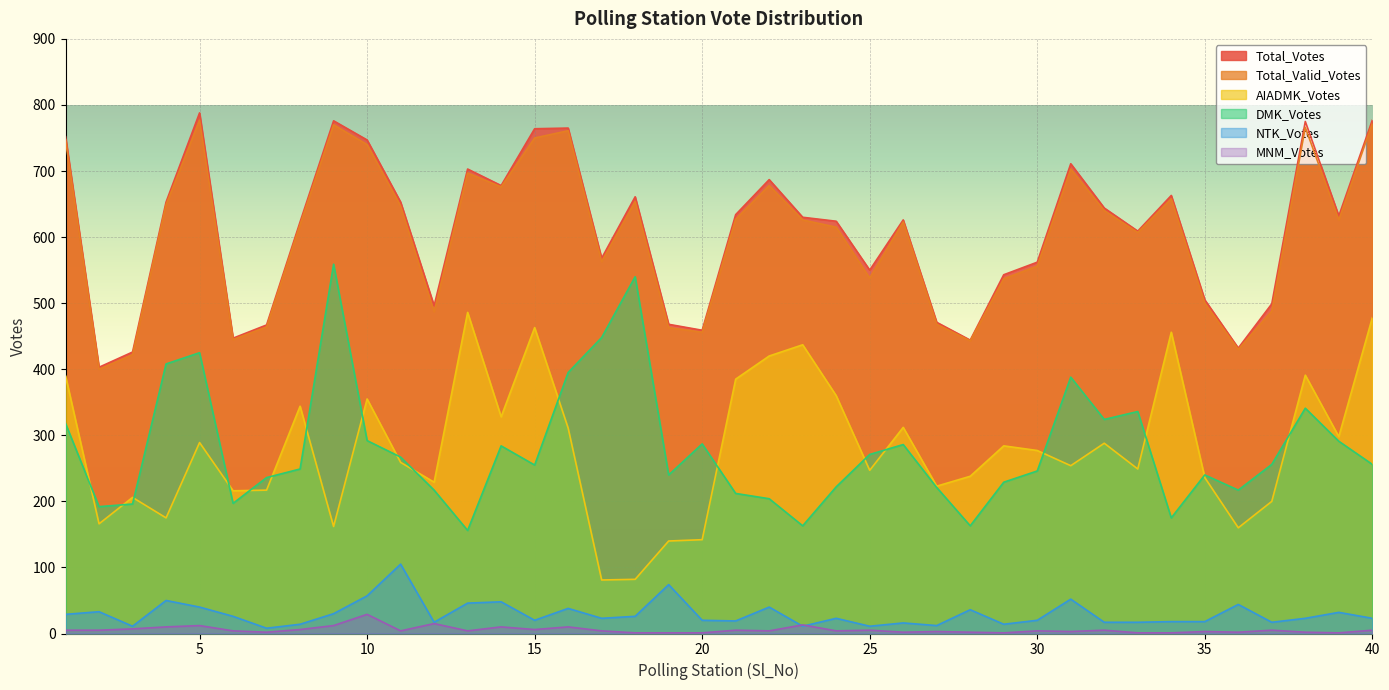

Reading left to right, list all the values displayed in this chart.

Total_Votes: 1=752	2=403	3=426	4=653	5=788	6=447	7=467	8=623	9=776	10=747	11=653	12=496	13=703	14=678	15=764	16=765	17=568	18=661	19=468	20=459	21=634	22=687	23=630	24=624	25=550	26=626	27=471	28=444	29=543	30=562	31=711	32=644	33=609	34=663	35=505	36=432	37=499	38=775	39=632	40=777
Total_Valid_Votes: 1=747	2=400	3=422	4=649	5=777	6=445	7=464	8=619	9=770	10=740	11=647	12=487	13=697	14=676	15=750	16=761	17=563	18=654	19=463	20=456	21=627	22=678	23=626	24=615	25=538	26=623	27=468	28=443	29=537	30=556	31=703	32=640	33=607	34=658	35=500	36=430	37=488	38=766	39=626	40=772
AIADMK_Votes: 1=390	2=166	3=206	4=175	5=289	6=216	7=217	8=344	9=162	10=355	11=259	12=229	13=486	14=328	15=463	16=311	17=81	18=82	19=140	20=142	21=385	22=420	23=437	24=360	25=247	26=312	27=223	28=238	29=284	30=277	31=254	32=288	33=249	34=456	35=236	36=160	37=200	38=391	39=298	40=478
DMK_Votes: 1=318	2=192	3=196	4=408	5=425	6=197	7=236	8=249	9=559	10=292	11=267	12=217	13=156	14=284	15=255	16=395	17=448	18=540	19=240	20=287	21=212	22=204	23=163	24=222	25=271	26=286	27=221	28=163	29=229	30=246	31=388	32=324	33=336	34=175	35=240	36=217	37=256	38=341	39=291	40=256
NTK_Votes: 1=29	2=33	3=11	4=50	5=40	6=26	7=8	8=14	9=30	10=57	11=105	12=17	13=46	14=48	15=20	16=38	17=23	18=26	19=74	20=20	21=19	22=40	23=11	24=23	25=11	26=16	27=12	28=36	29=14	30=20	31=52	32=17	33=17	34=18	35=18	36=44	37=17	38=23	39=32	40=23
MNM_Votes: 1=5	2=5	3=7	4=10	5=12	6=4	7=2	8=6	9=12	10=29	11=4	12=15	13=4	14=10	15=6	16=10	17=4	18=1	19=1	20=1	21=5	22=4	23=13	24=4	25=5	26=2	27=3	28=2	29=1	30=4	31=3	32=5	33=1	34=1	35=3	36=2	37=5	38=2	39=1	40=5